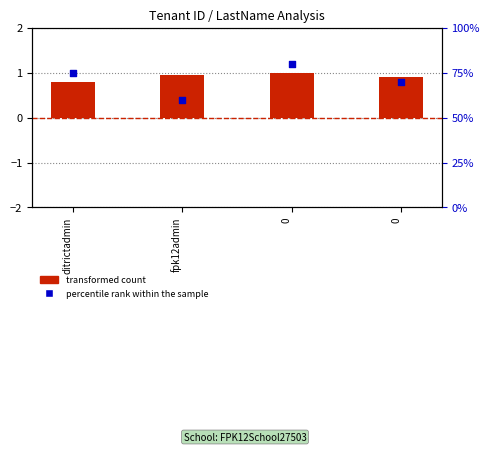

At how many categories does at least one series exceed 75?

1